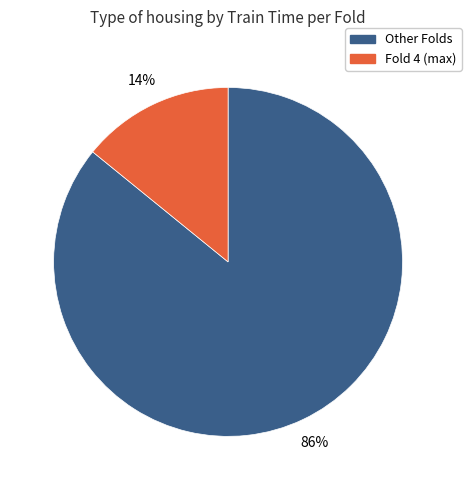

Does any single category account for the majority?

Yes